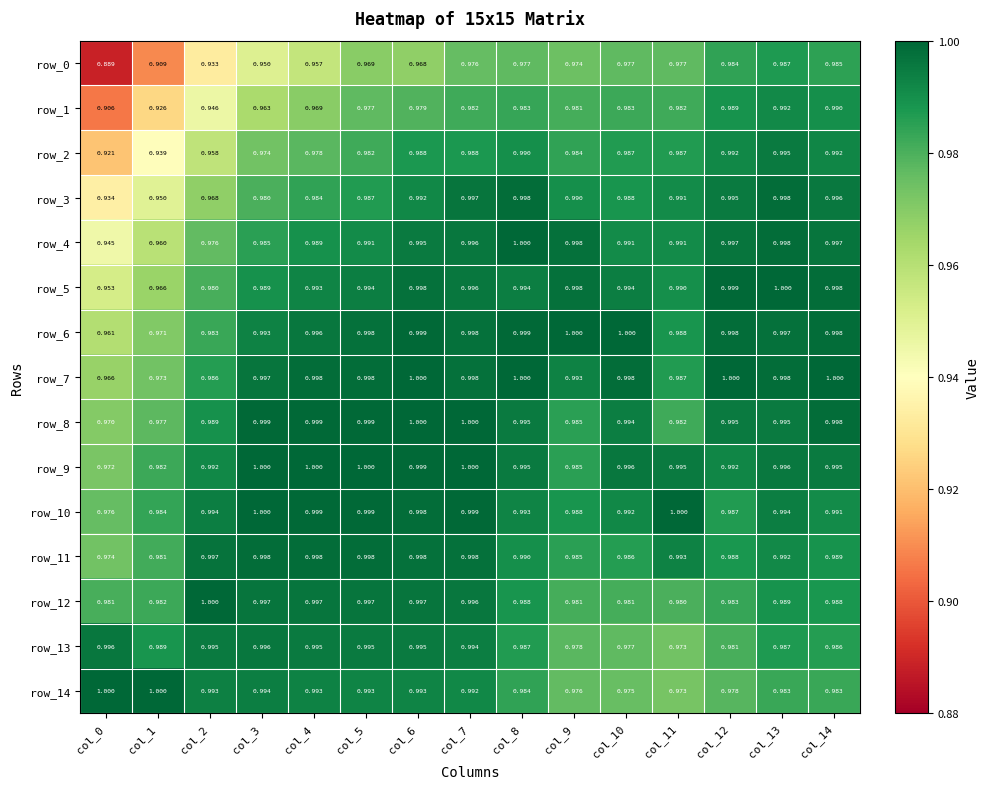

What is the total value across all series at col_11?

14.8